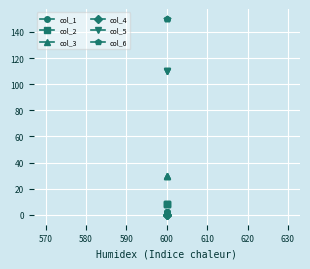

What is the value of the col_6 point at the 1st from the left?

150